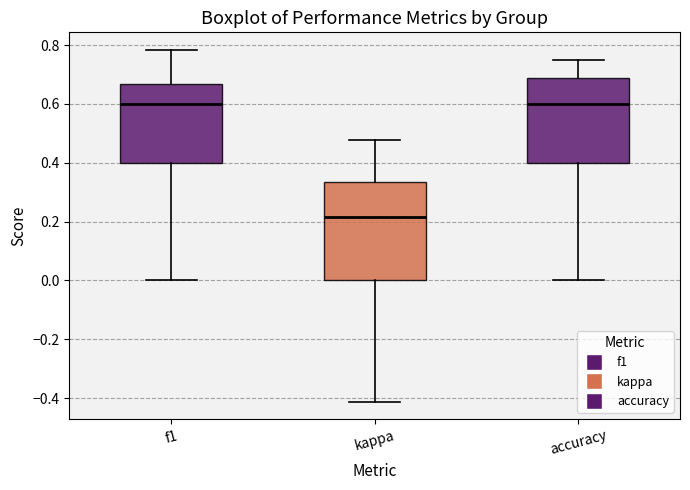

Reading left to right, read every box against the y-axis: the position of its median line, the range the box covers, and the ends of its whiskers. The values are not printed on the chart, so give them approximately, as read against the axis.

f1: median 0.60, box 0.40 to 0.66, whiskers 0.00 to 0.78
kappa: median 0.22, box 0.00 to 0.34, whiskers -0.42 to 0.48
accuracy: median 0.60, box 0.40 to 0.68, whiskers 0.00 to 0.76